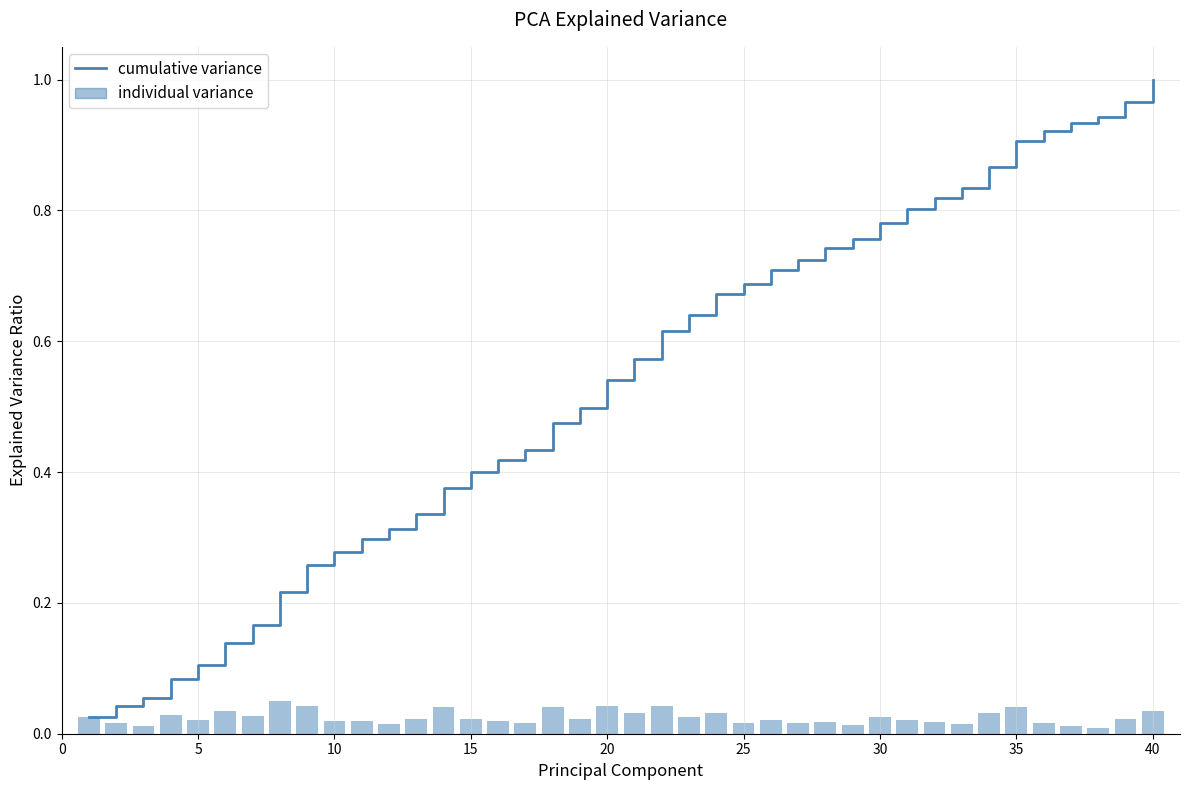

True or false: individual variance has a value of 0.0 at 22.

True